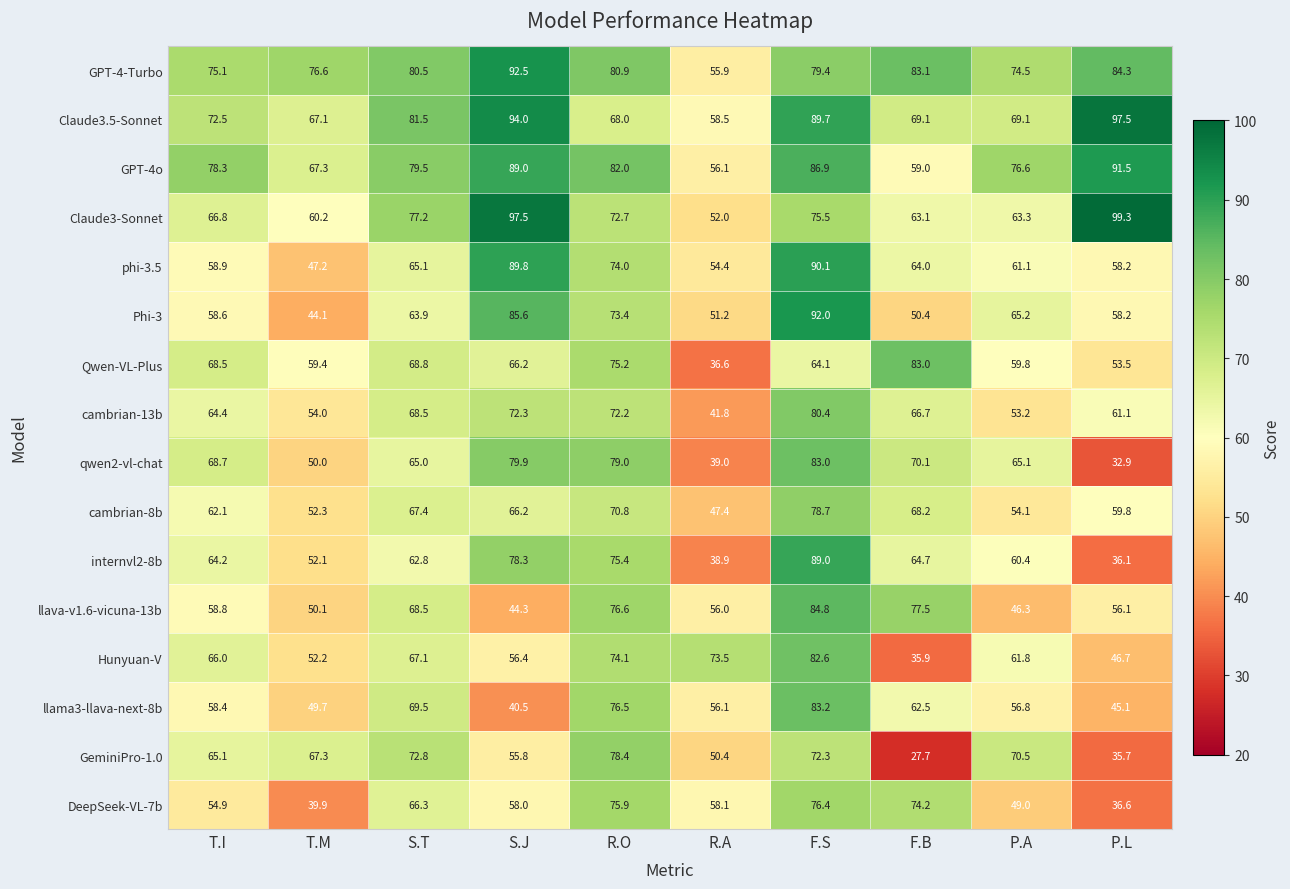

What is the average value of the Claude3.5-Sonnet series?

76.7